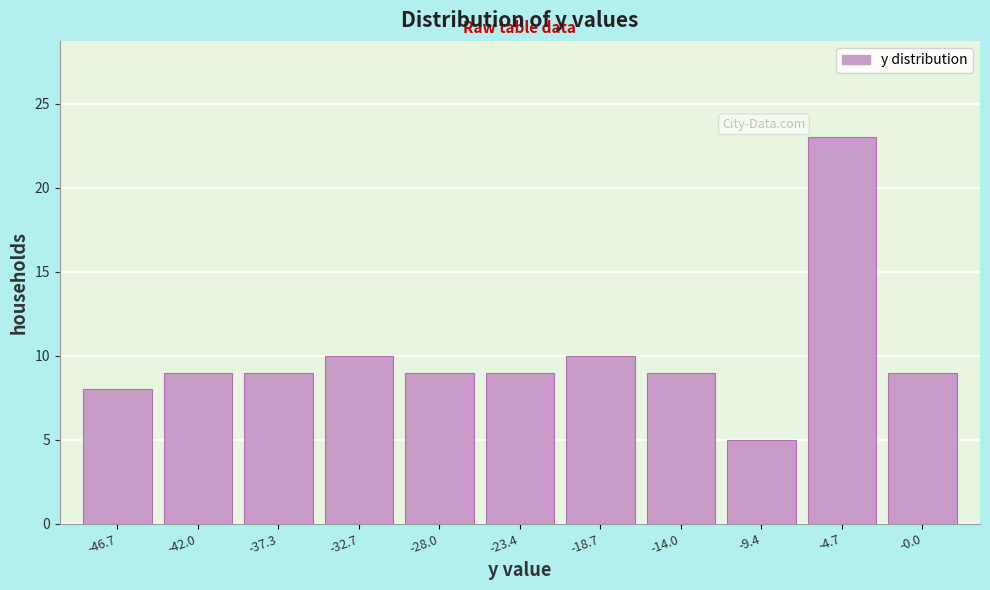

Which range on the x-axis has the tallest bar?

-7.0 to -2.5